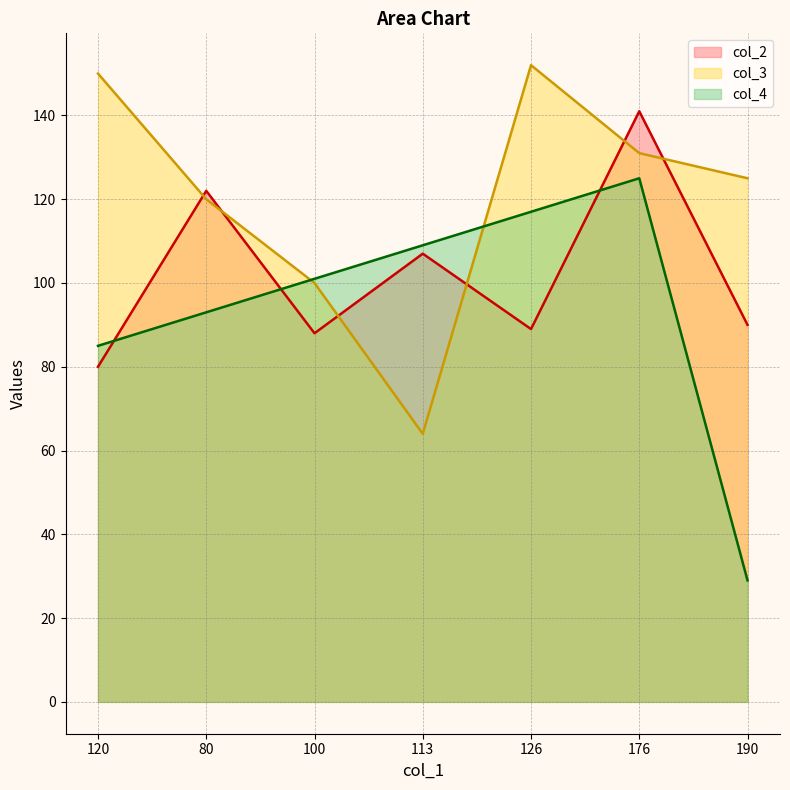

Which series changed the most between 113 and 176?

col_3